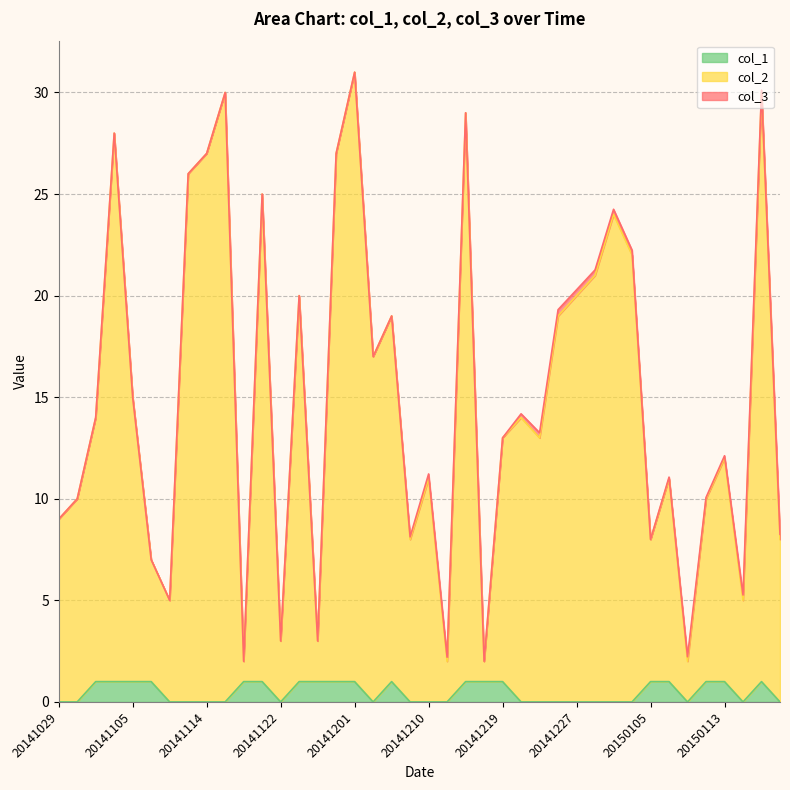

What is the maximum value for col_1?

1.0